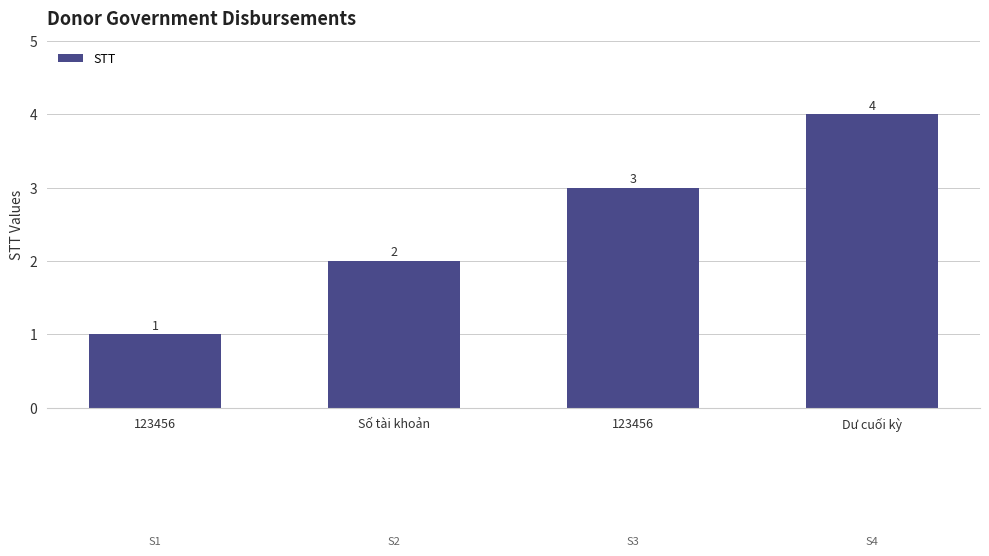

How many data points are less than 3?

2